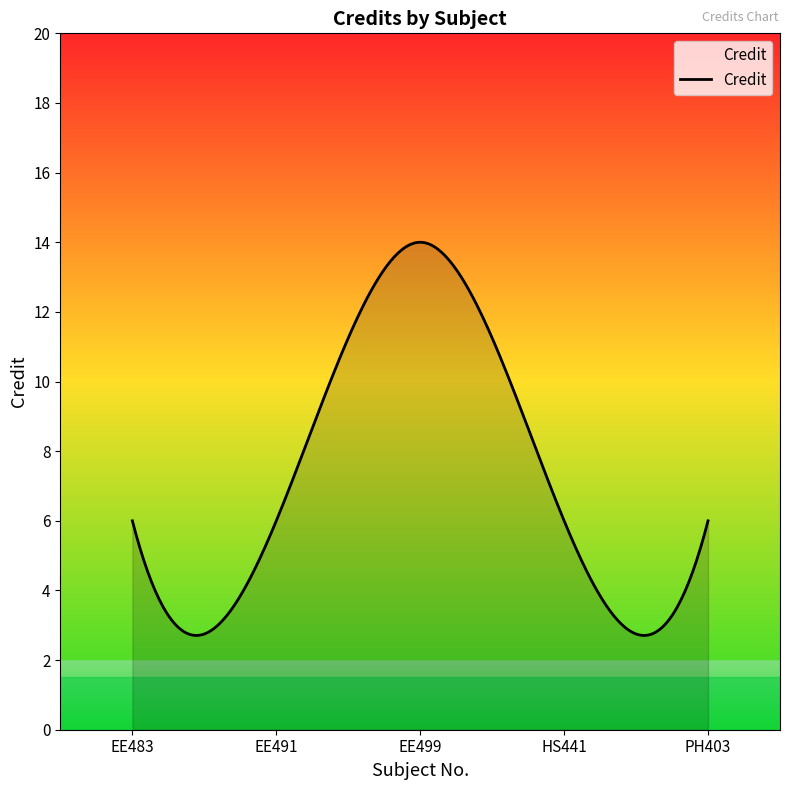

List the labels in order of value, smallest first.

EE483, EE491, HS441, PH403, EE499